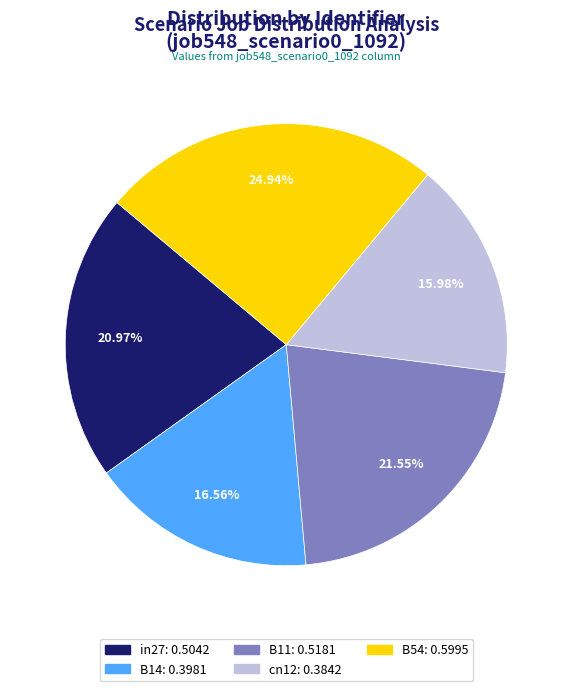

True or false: B54 accounts for 25% of the total.

True